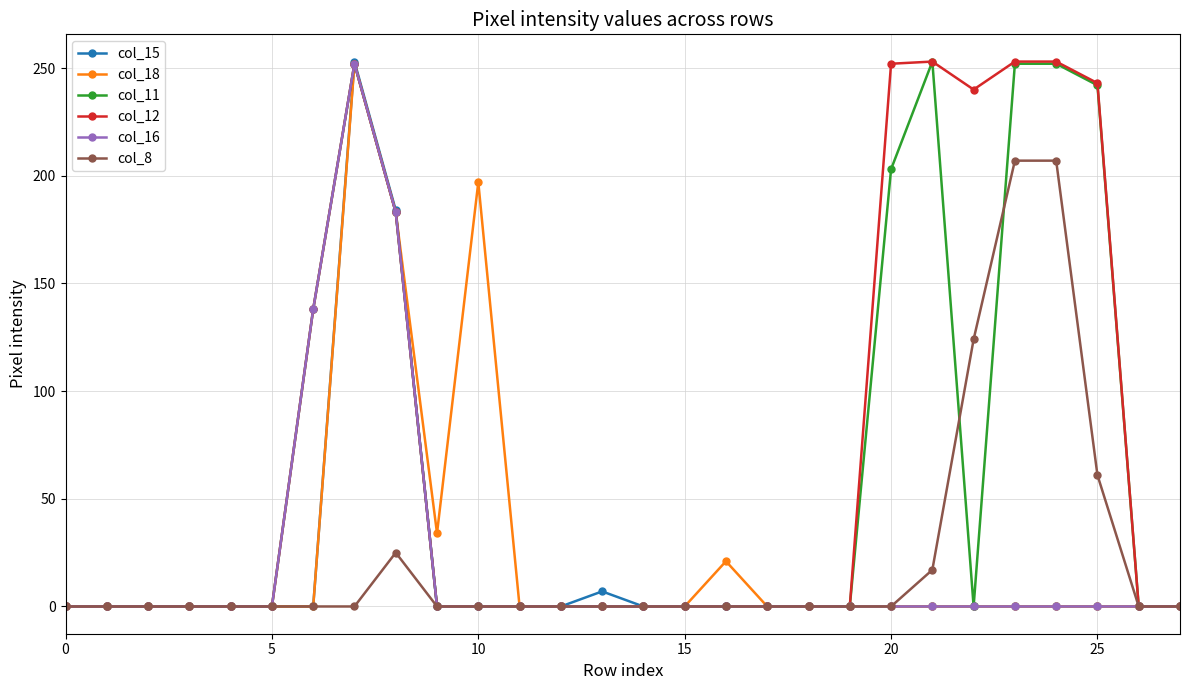

What is the maximum value shown in the chart?

253